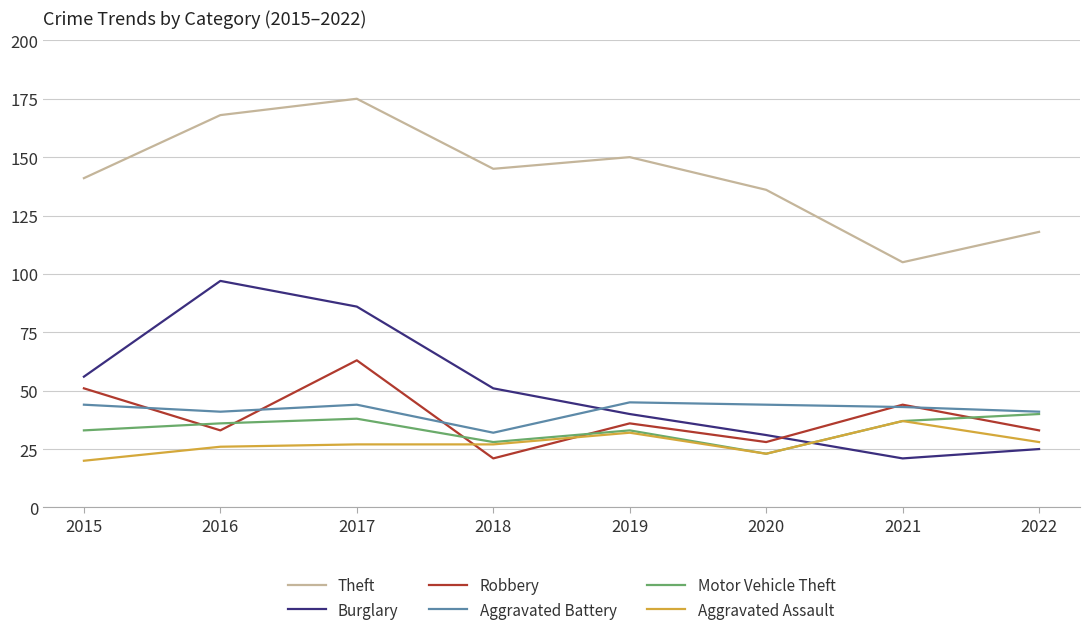

Which series has the widest spread of values?

Burglary